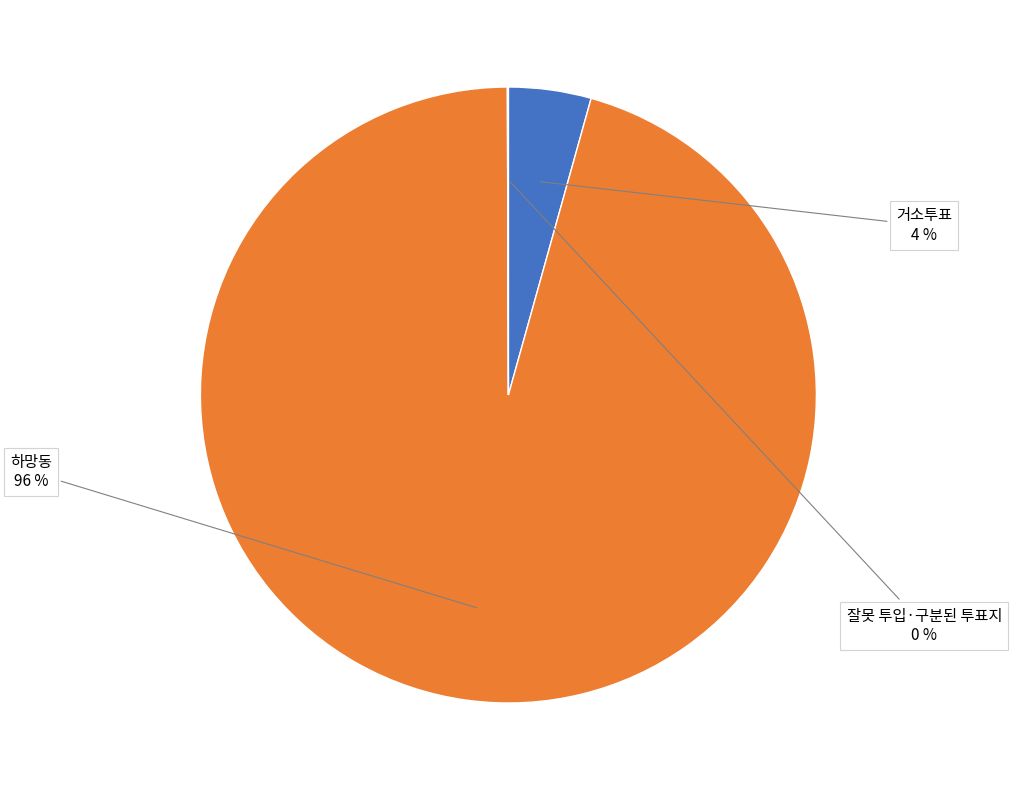

To the nearest percent, what is the average slice percentage?

33%